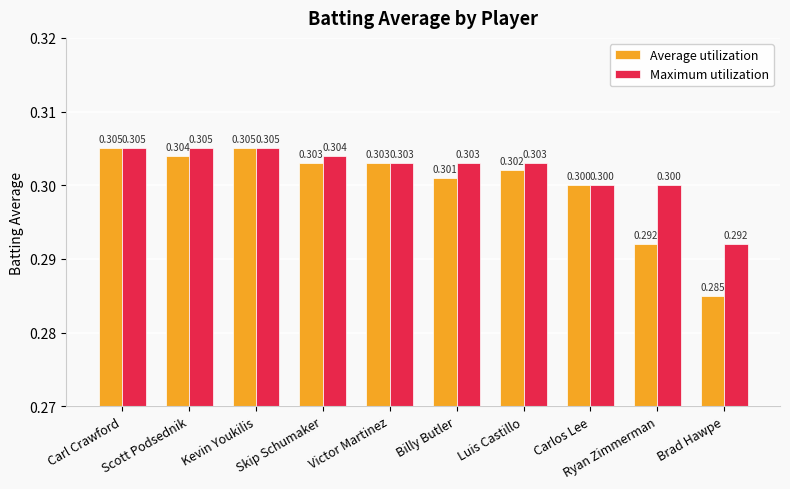

What is the highest value of the Maximum utilization series?

0.3